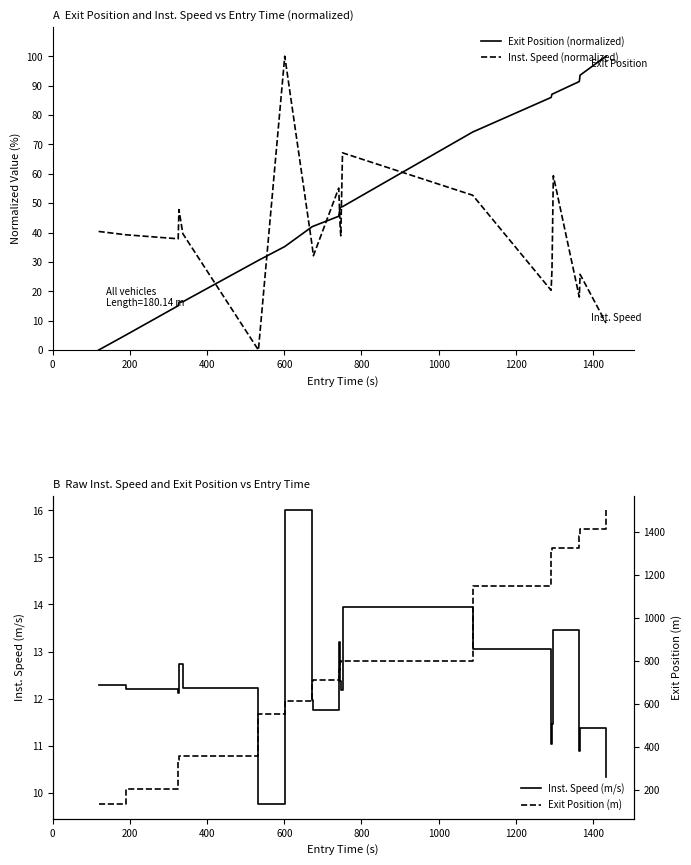

What is the maximum value for Exit Position (normalized)?

100.0